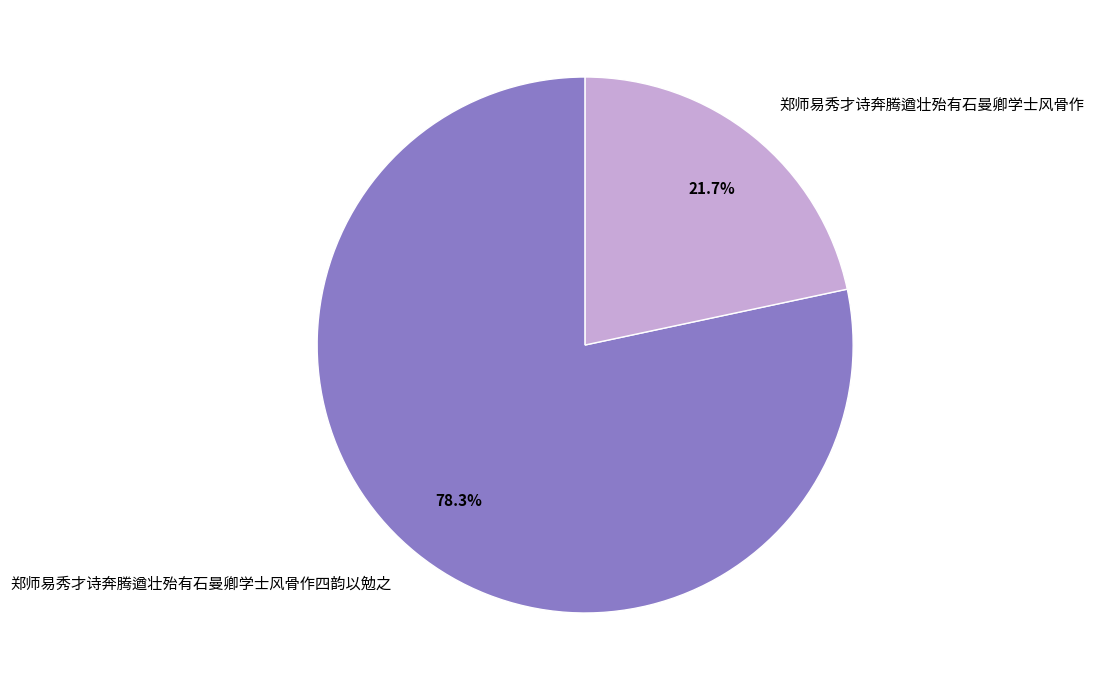

Which category accounts for the majority?

郑师易秀才诗奔腾遒壮殆有石曼卿学士风骨作四韵以勉之